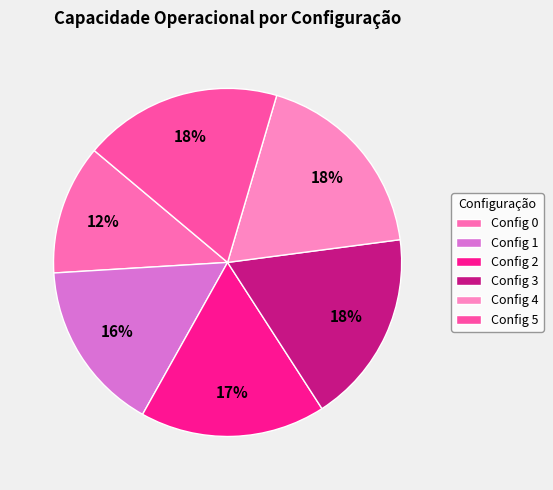

How many slices are in this pie chart?

6